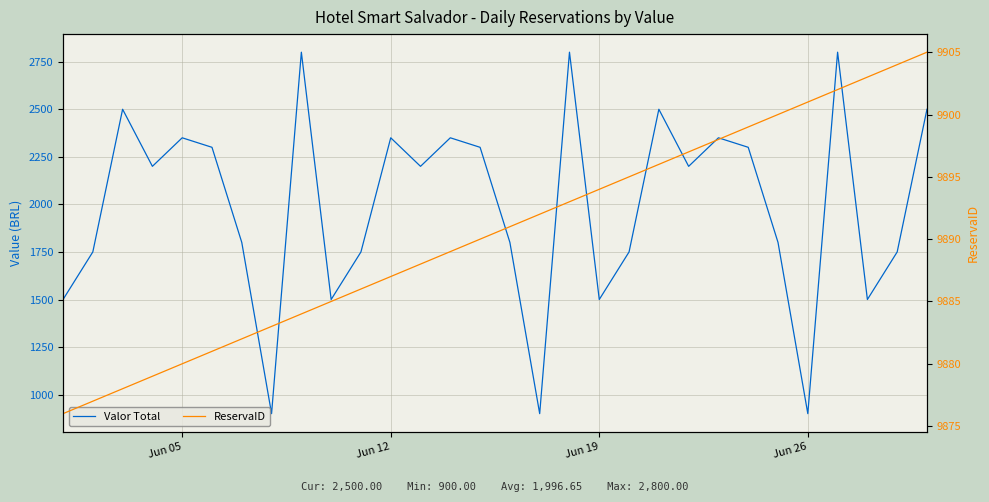

Count the number of data series in this chart.

2